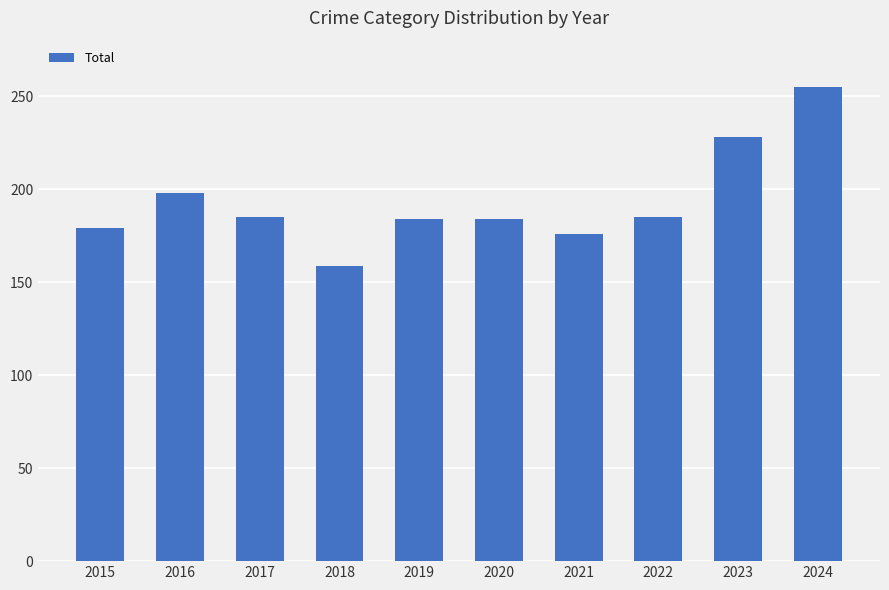

What is the value of the 10th bar from the left?

255